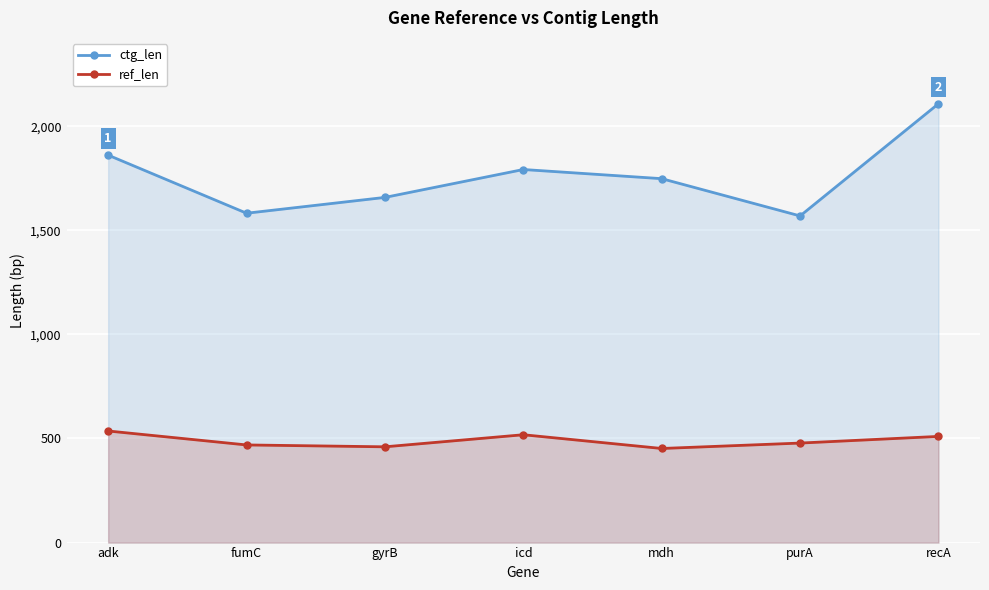

What is the value of the ref_len point at the 7th from the left?

510